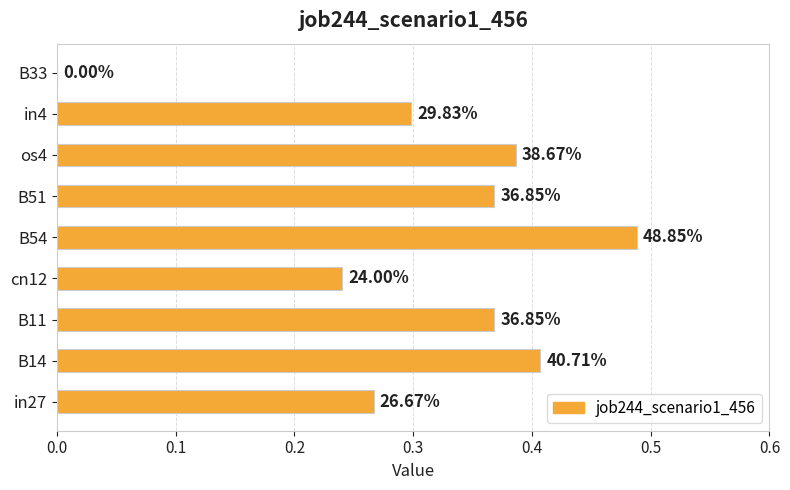

What is the difference between the maximum and minimum values?

0.5